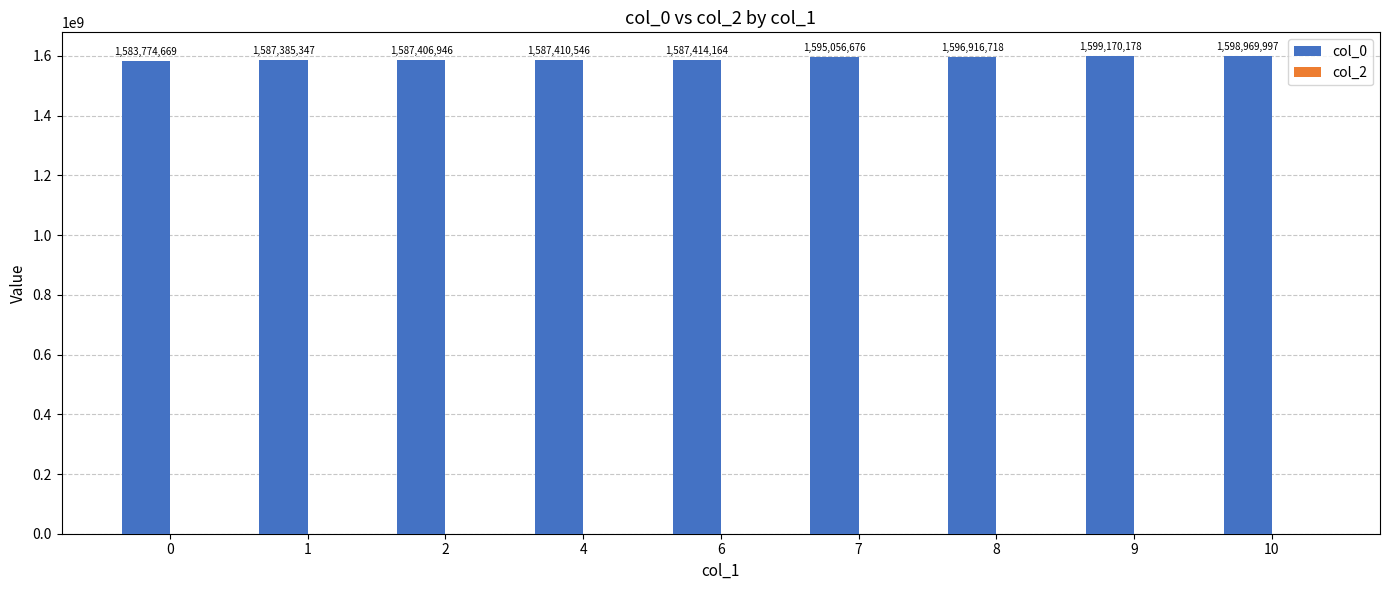

Rank the categories by value from lowest to highest.

0, 1, 2, 4, 6, 7, 8, 10, 9